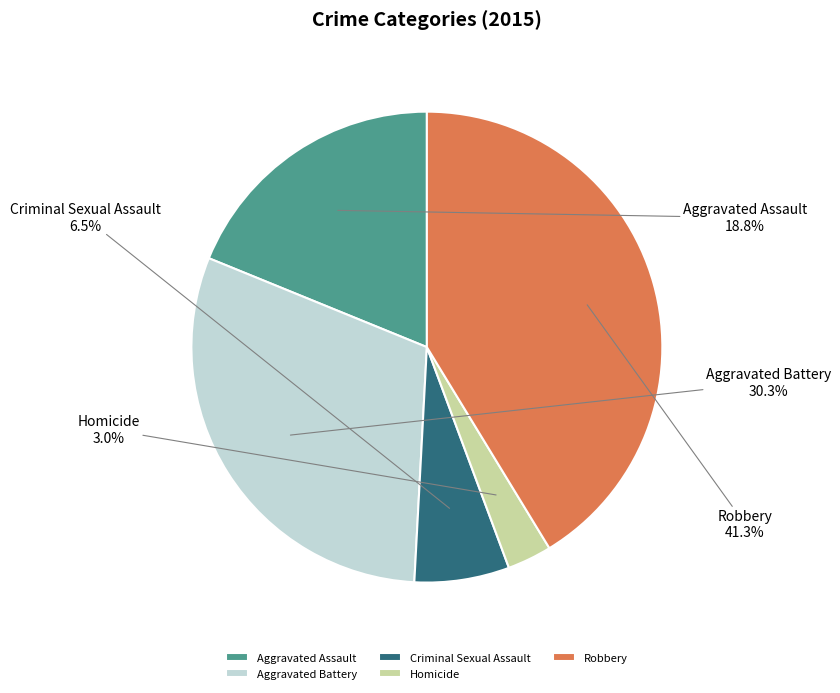

To the nearest percent, what portion does Robbery represent?

41%